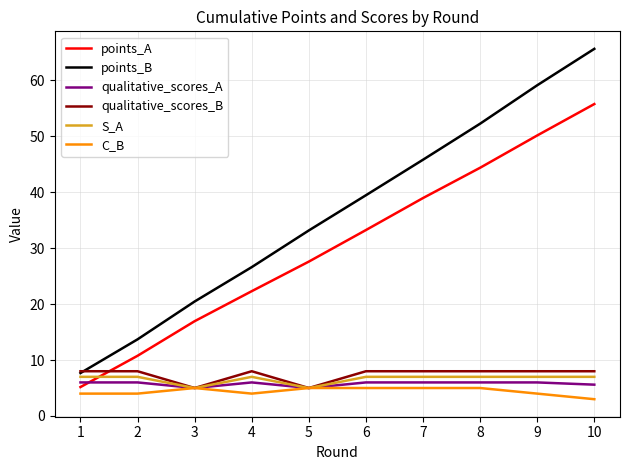

What is the difference between the highest and lowest values at 6?

34.5